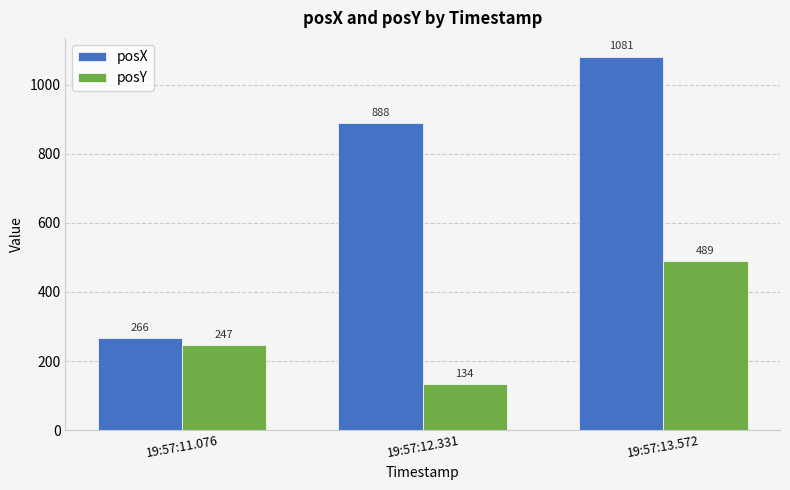

Read the posY value at 19:57:11.076, to the nearest 50.

250